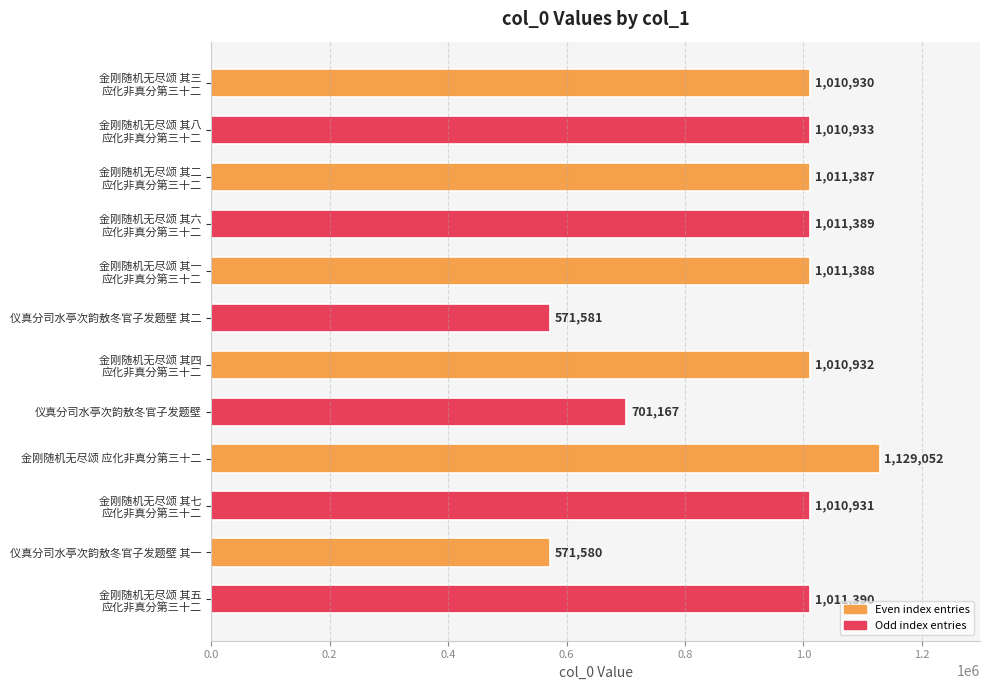

True or false: the data shows 571581 at 仪真分司水亭次韵敖冬官子发题壁 其二.

True